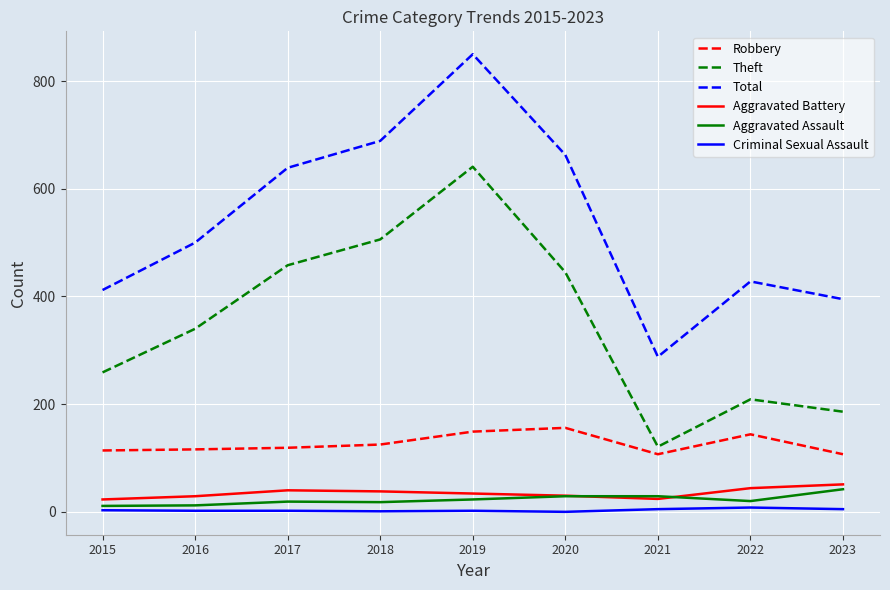

The value of Aggravated Battery at 2022 is 12. True or false?

False